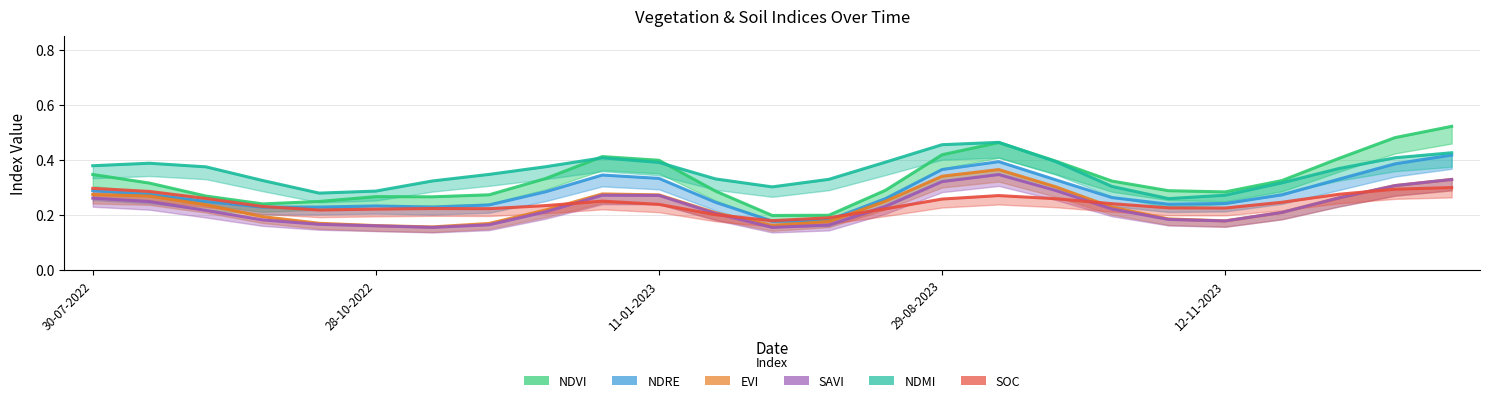

Is it true that ndvi equals 0.2 at 28-09-2022?

True